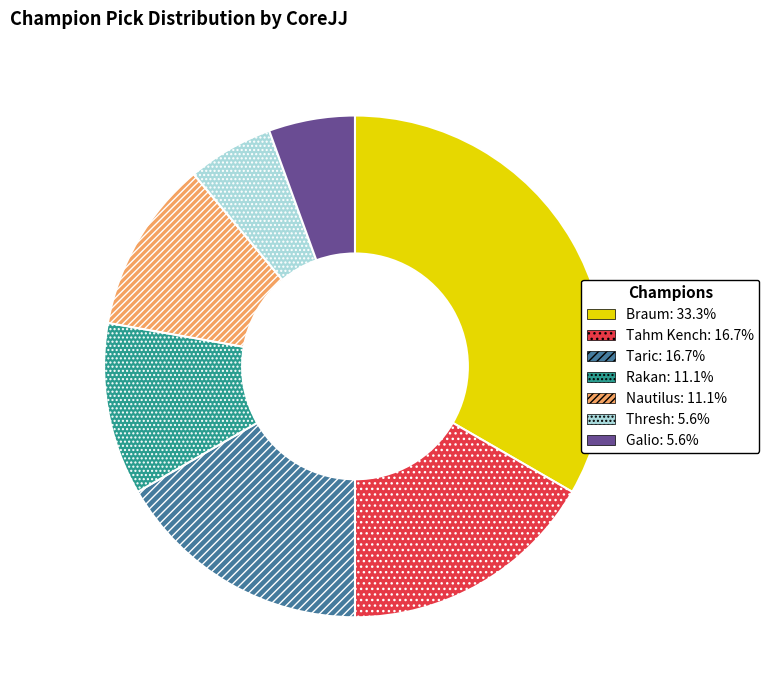

How many slices are in this pie chart?

7